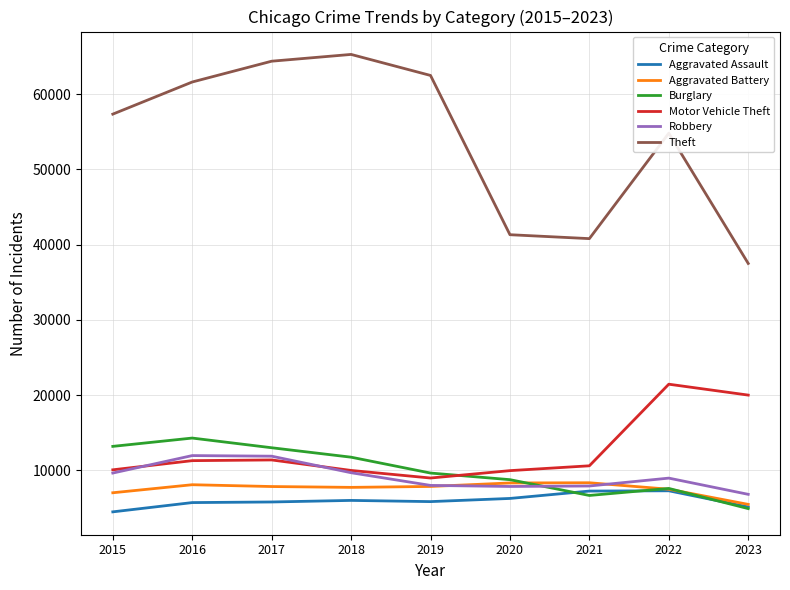

Is it true that Burglary equals 11582 at 2021?

False